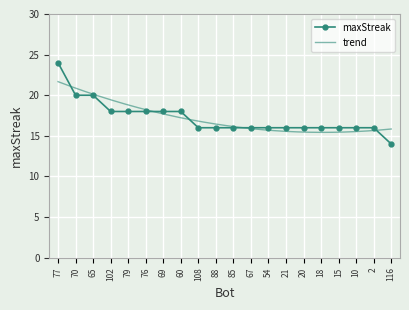

Reading left to right, transcribe all the data shown in this chart.

24	20	20	18	18	18	18	18	16	16	16	16	16	16	16	16	16	16	16	14